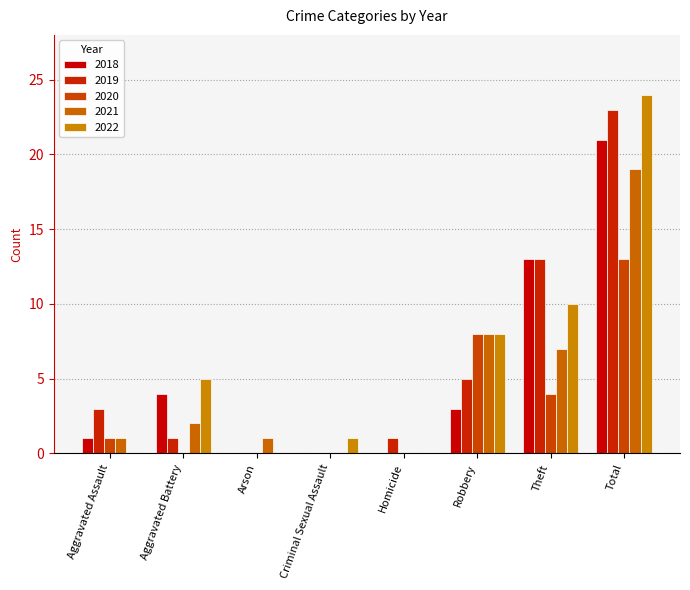

How many series are shown in this chart?

5